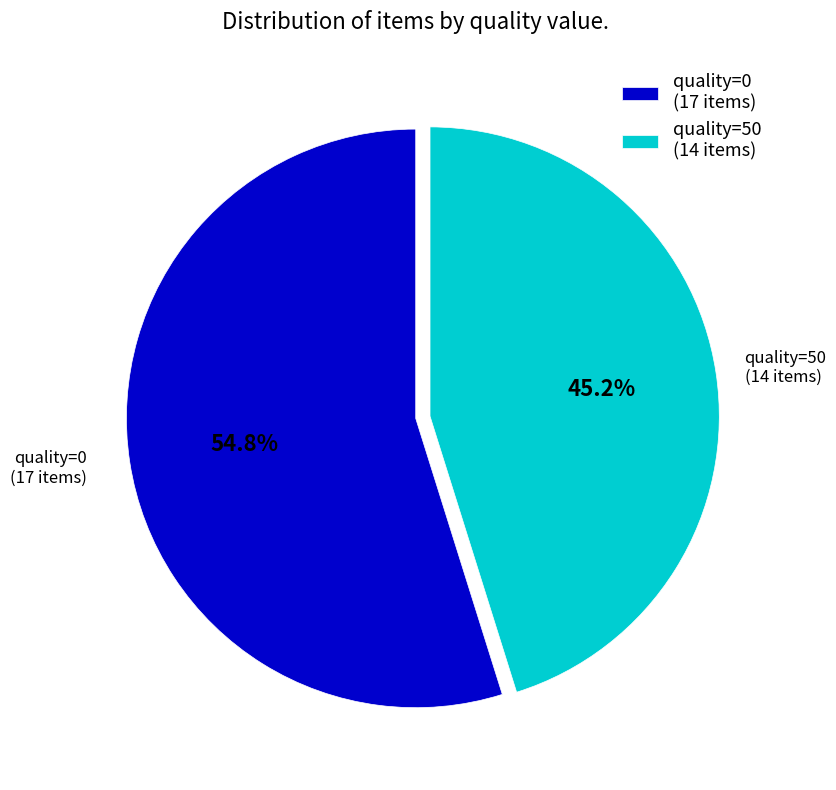

What is the smallest slice in the pie chart?

quality=50 (14 items)